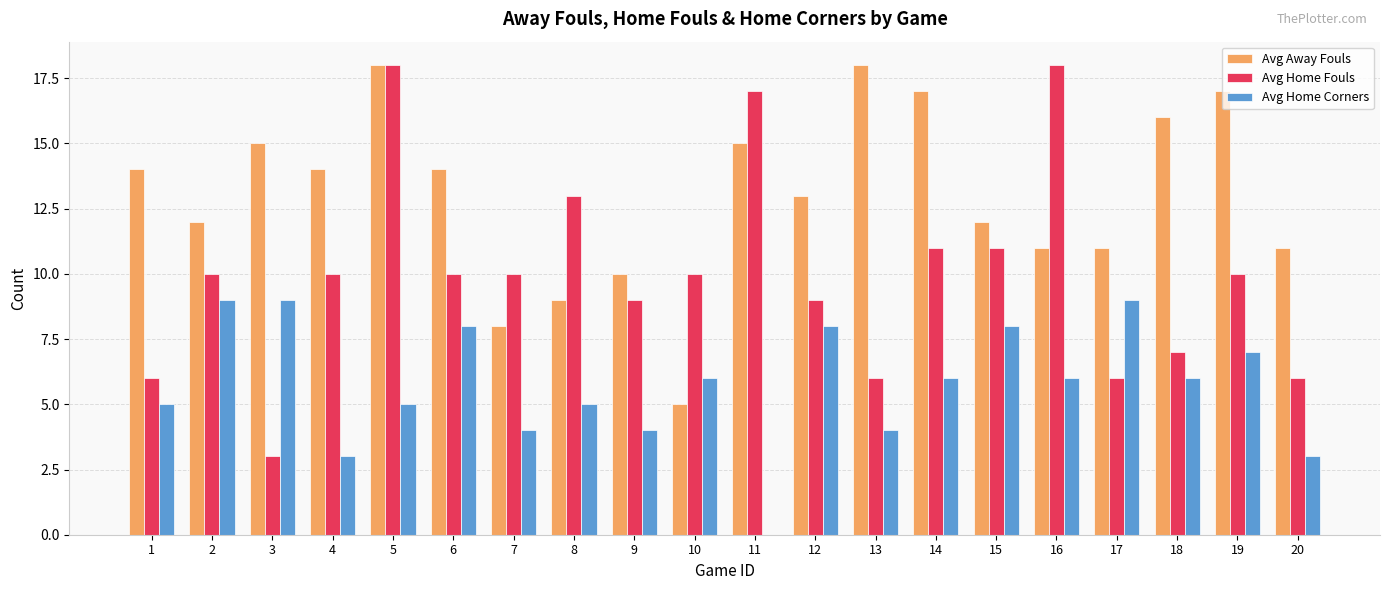

At which label does Avg Home Corners first exceed 6?

2